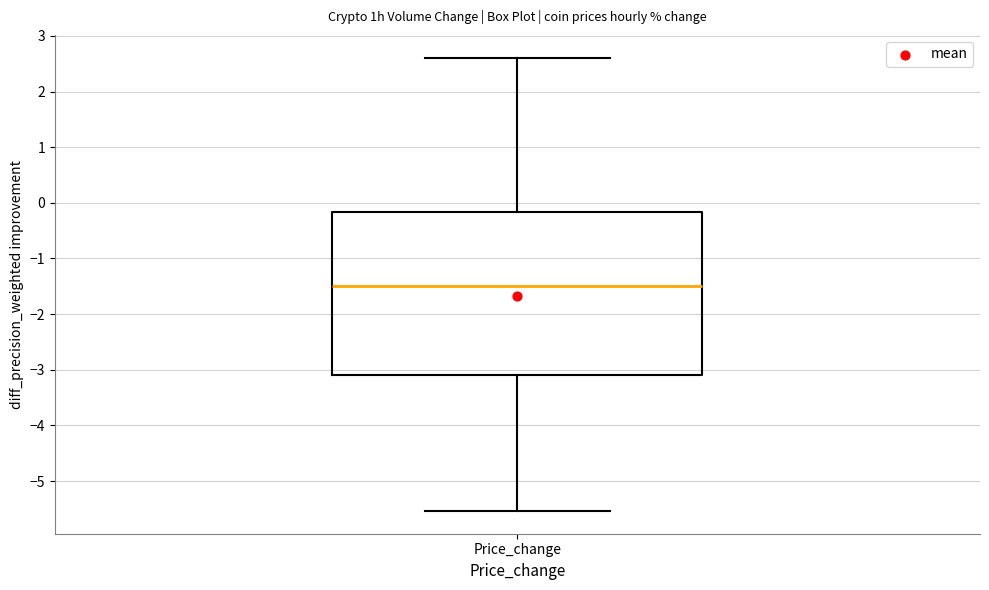

Read this box plot against the y-axis: the position of the median line, the range covered by the box, and the ends of both whiskers. The values are not printed on the chart, so give them approximately, as read against the axis.

median -1.5, box -3.1 to -0.2, whiskers -5.5 to 2.6